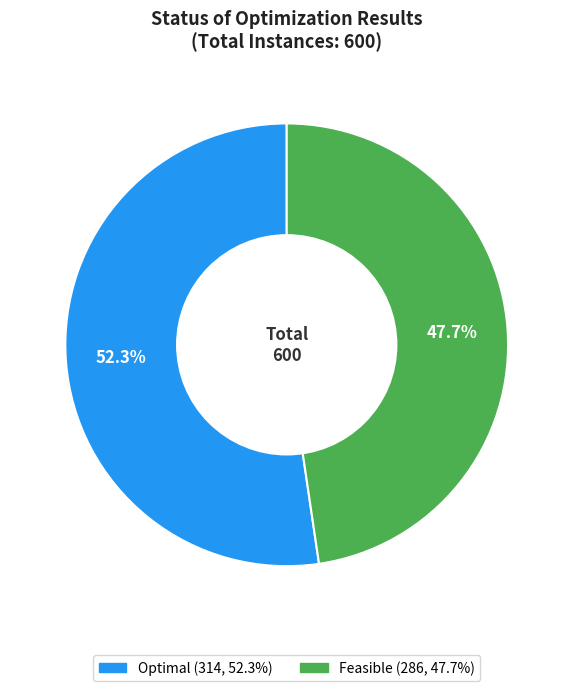

Does any single category account for the majority?

Yes